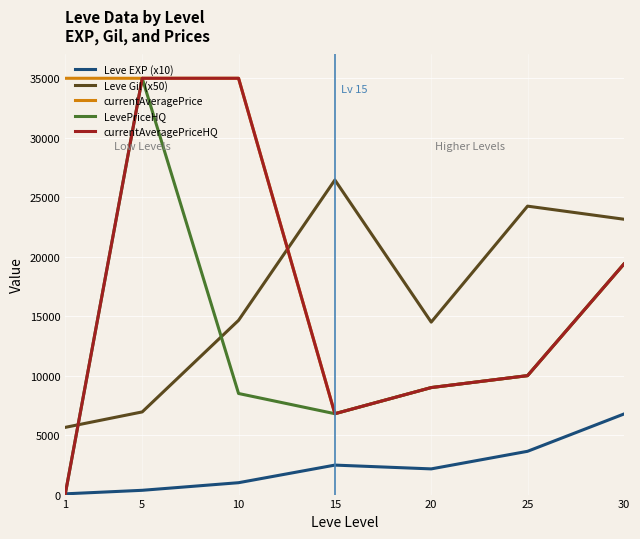

True or false: Leve Gil (x50) has a value of 14500 at 20.

True